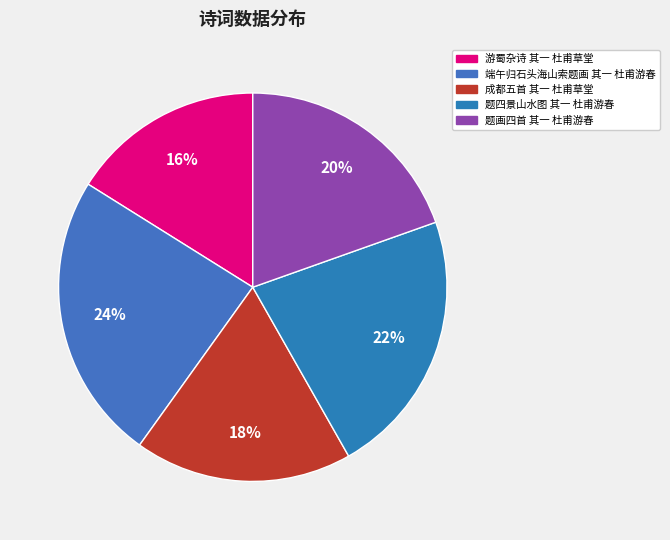

What percentage is NOT represented by 题四景山水图 其一 杜甫游春?

77.8%